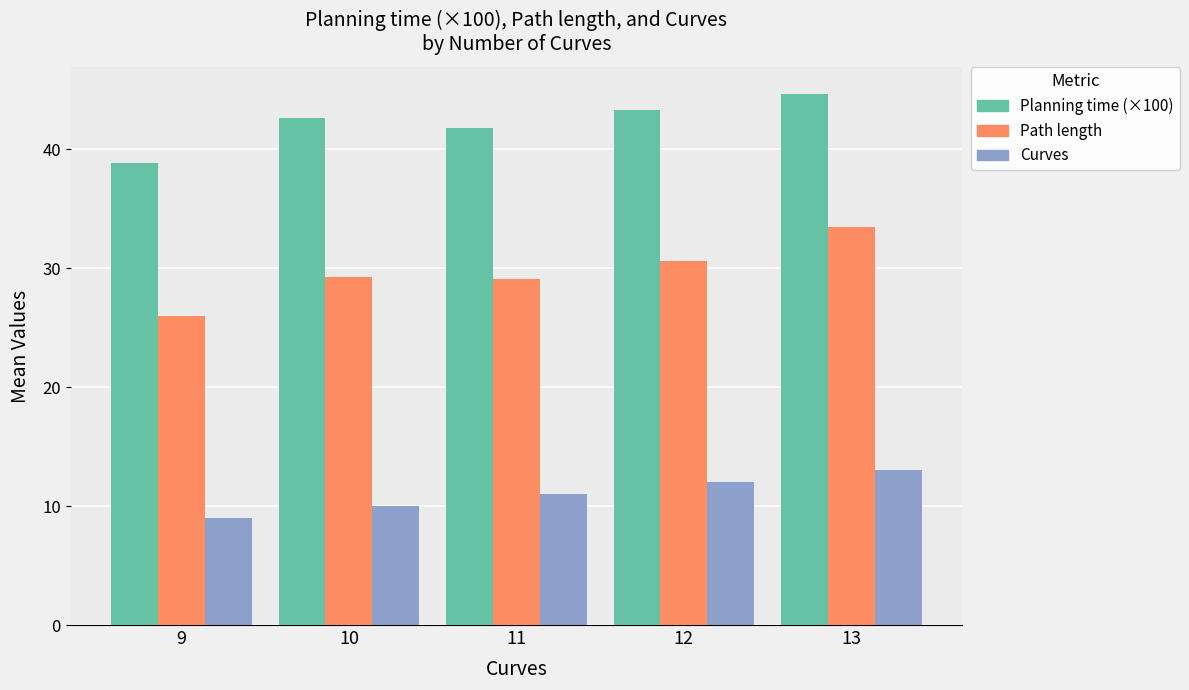

What is the maximum value shown in the chart?

44.7